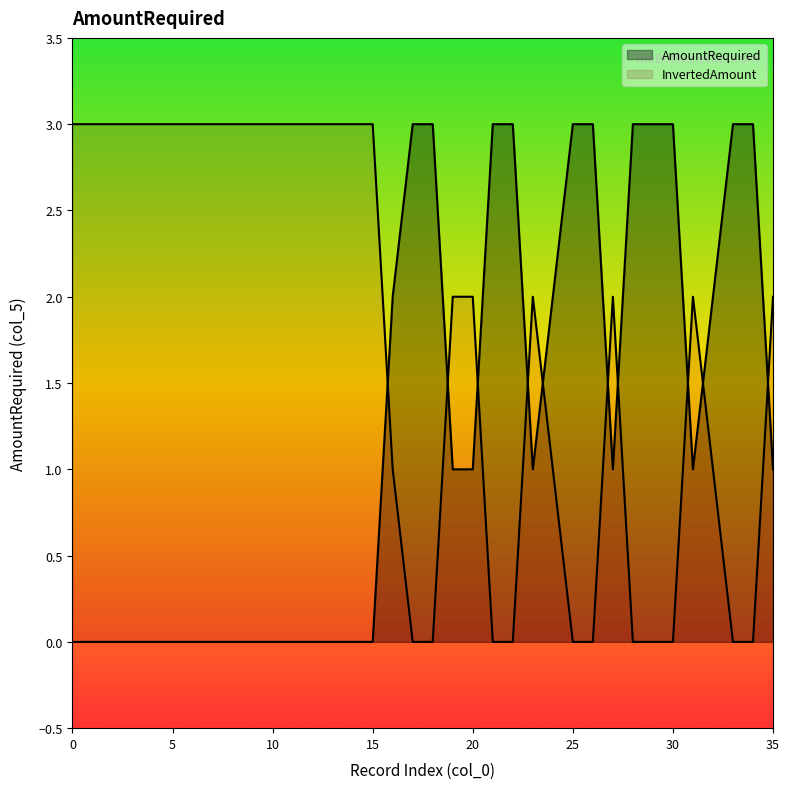

Reading left to right, what are all the values shown in this chart?

0	0	0	0	0	0	0	0	0	0	0	0	0	0	0	0	2	3	3	1	1	3	3	1	2	3	3	1	3	3	3	1	2	3	3	1